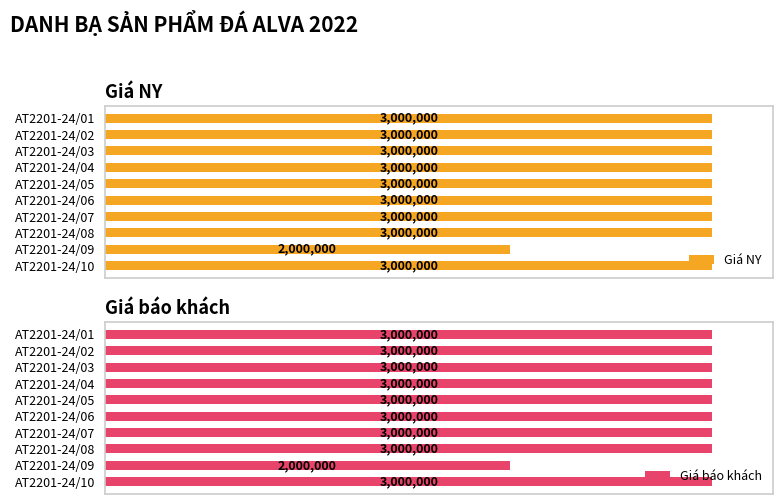

Are the bars grouped side by side (vs. stacked)?

Yes